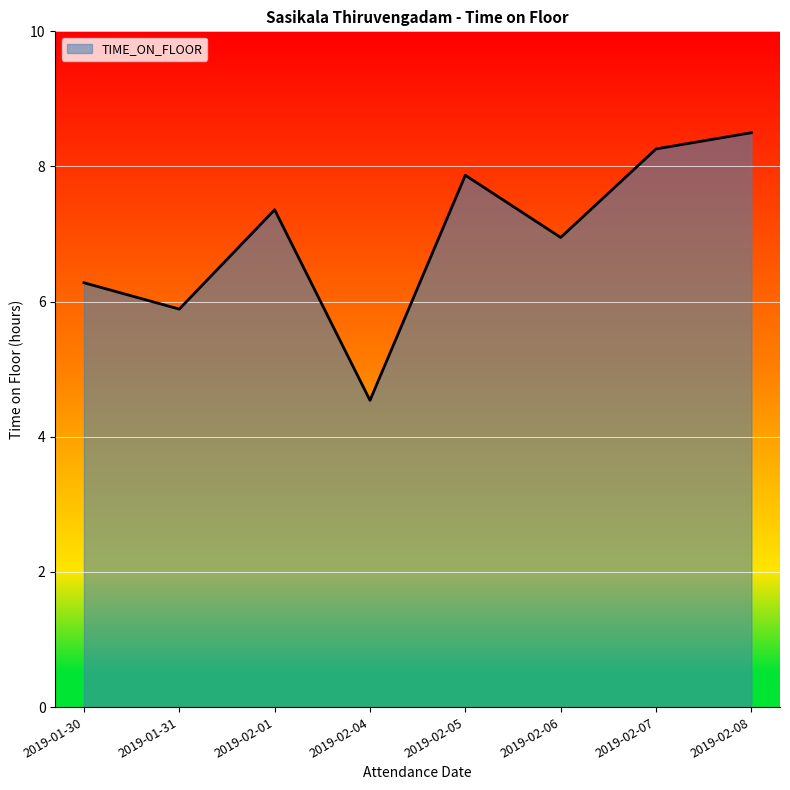

What position from the left is 2019-02-08?

8